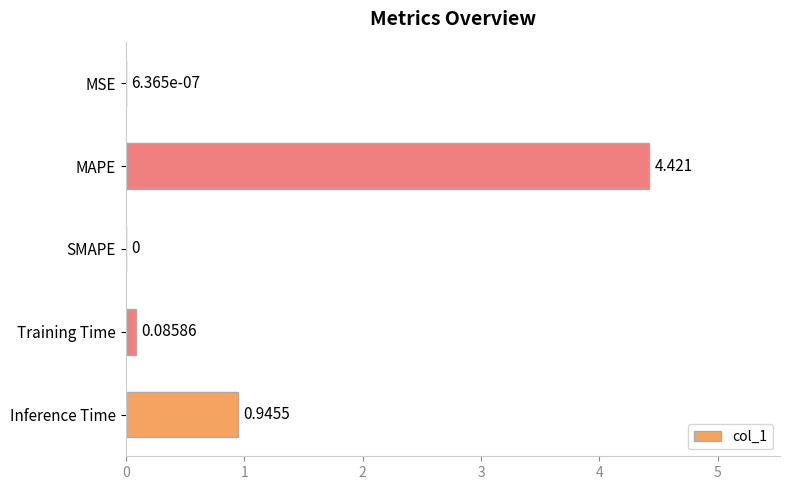

Are the bars grouped side by side (vs. stacked)?

No